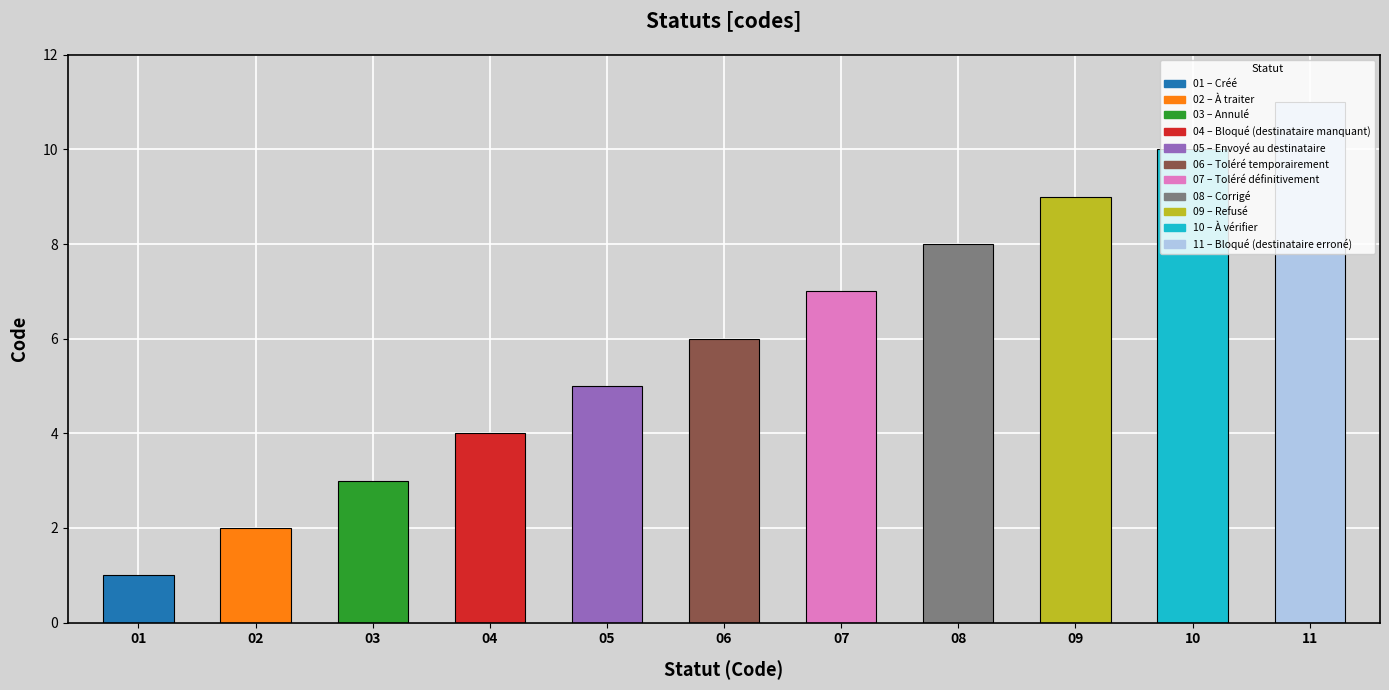

What is the average value?

6